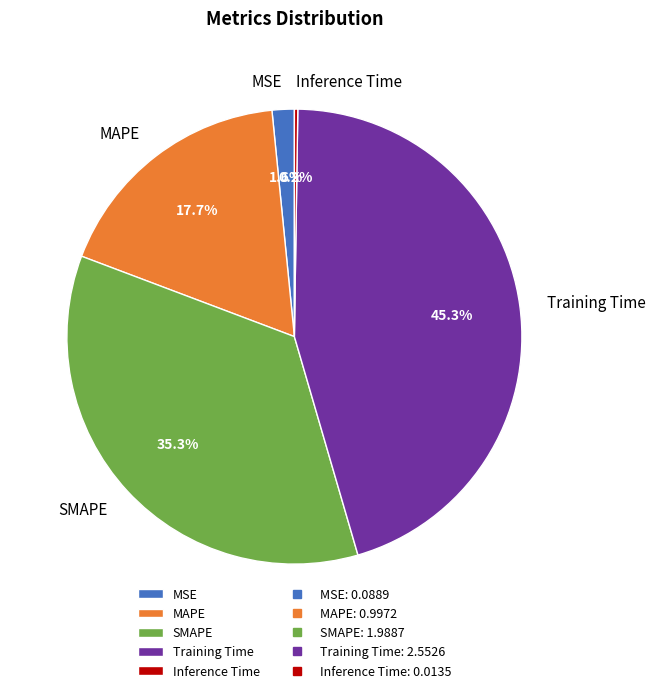

What percentage is the MAPE slice, to the nearest percent?

18%